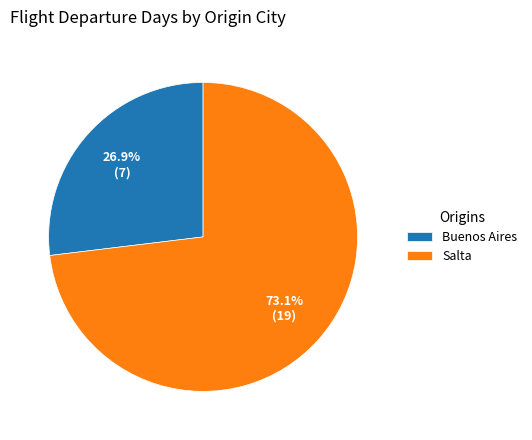

To the nearest percent, what is the average slice percentage?

50%